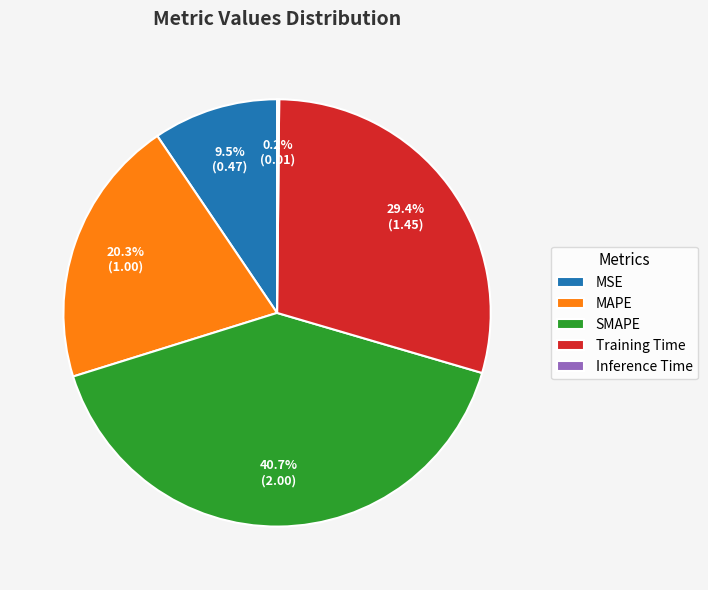

What percentage is NOT represented by SMAPE?

59.3%